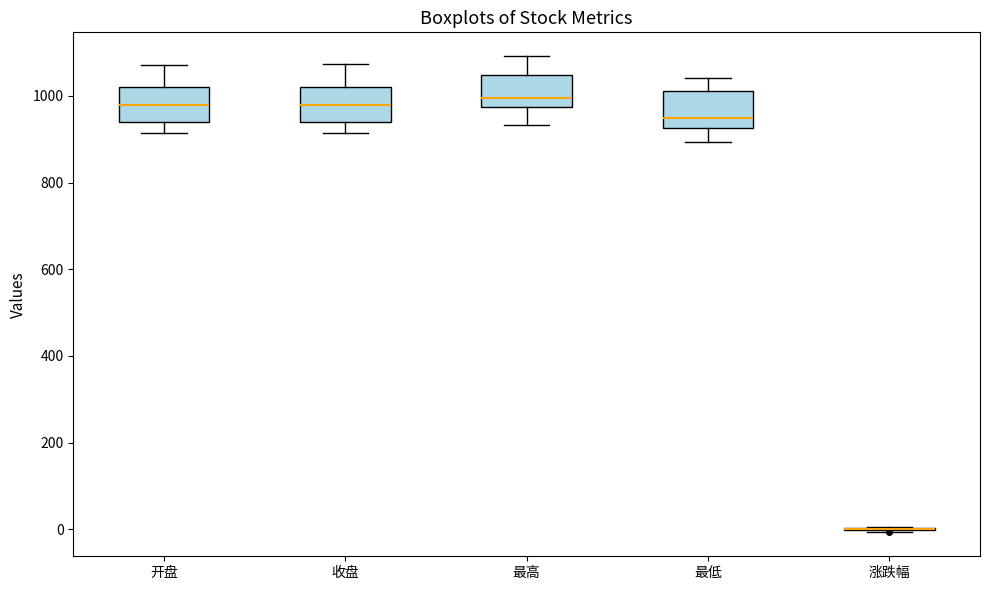

Reading left to right, transcribe this box plot: for each box, give where its median line is, the range the box spans, and where its two whiskers end, as read against the y-axis. The values are not printed on the chart, so give them approximately, as read against the axis.

开盘: median 980, box 940 to 1020, whiskers 920 to 1080
收盘: median 980, box 940 to 1020, whiskers 920 to 1080
最高: median 1000, box 980 to 1040, whiskers 940 to 1100
最低: median 940, box 920 to 1020, whiskers 900 to 1040
涨跌幅: box collapsed to a line at 0, whiskers 0 to 0